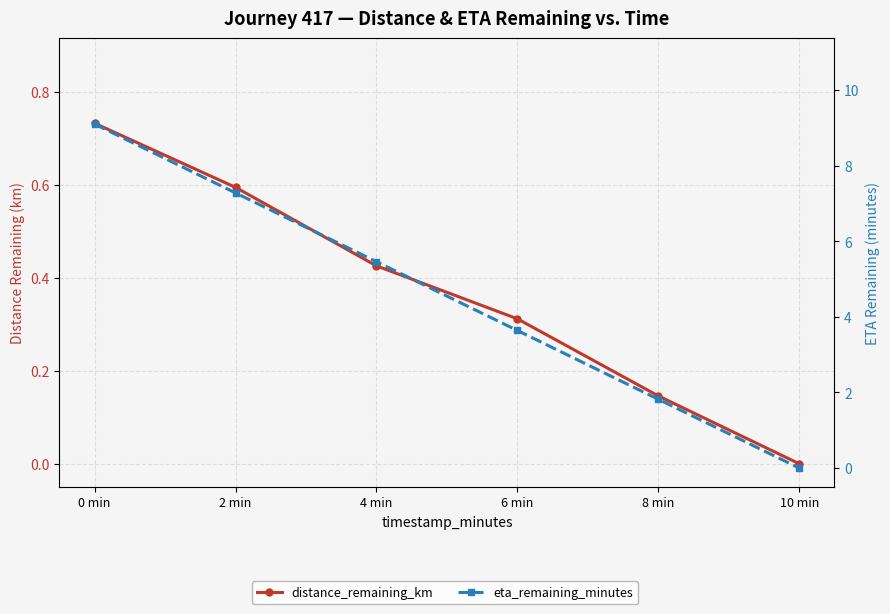

Which series has the largest total across all categories?

eta_remaining_minutes